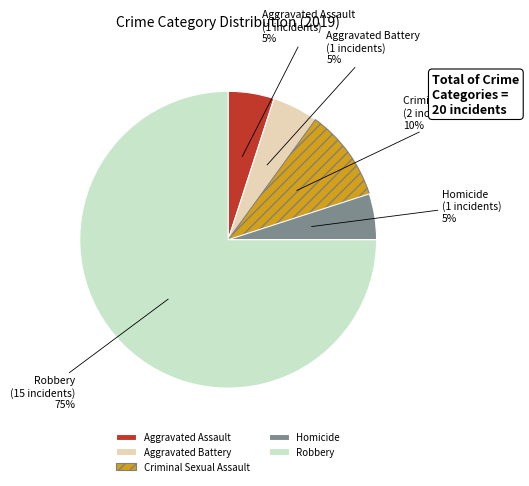

Is the sum of Aggravated Battery and Robbery greater than half?

Yes